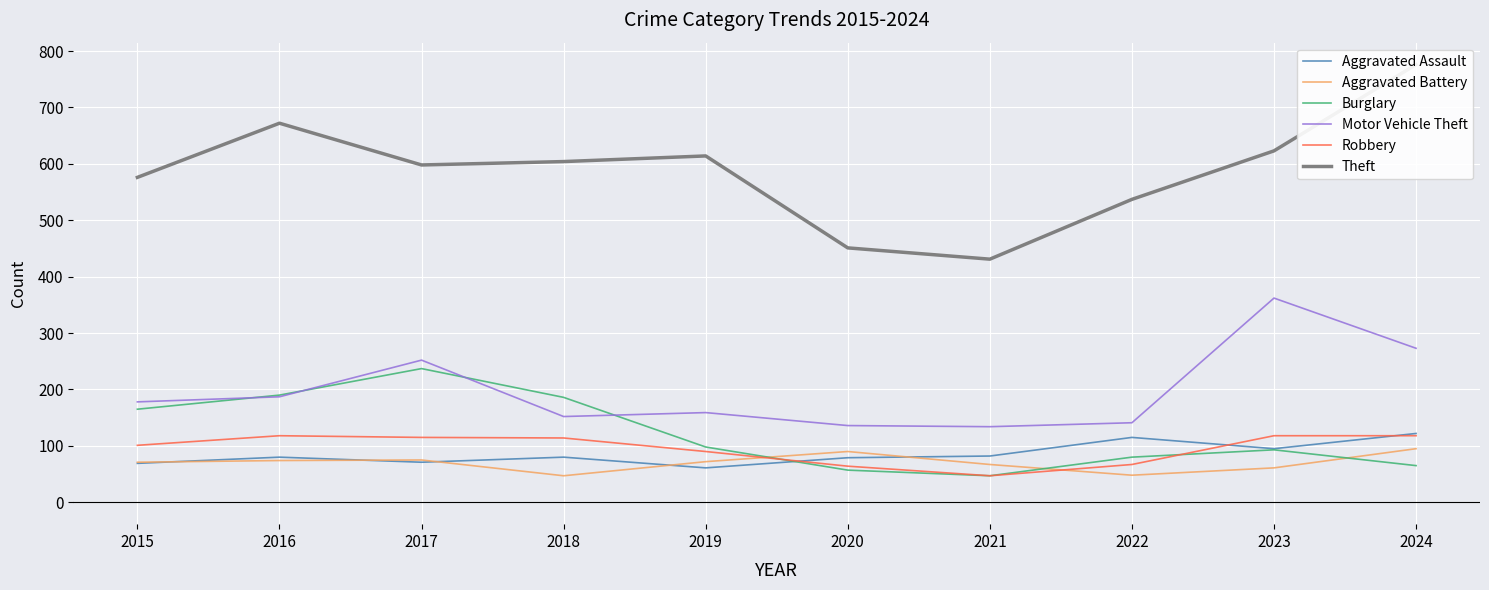

How many interior local valleys does the Aggravated Assault series have?

3